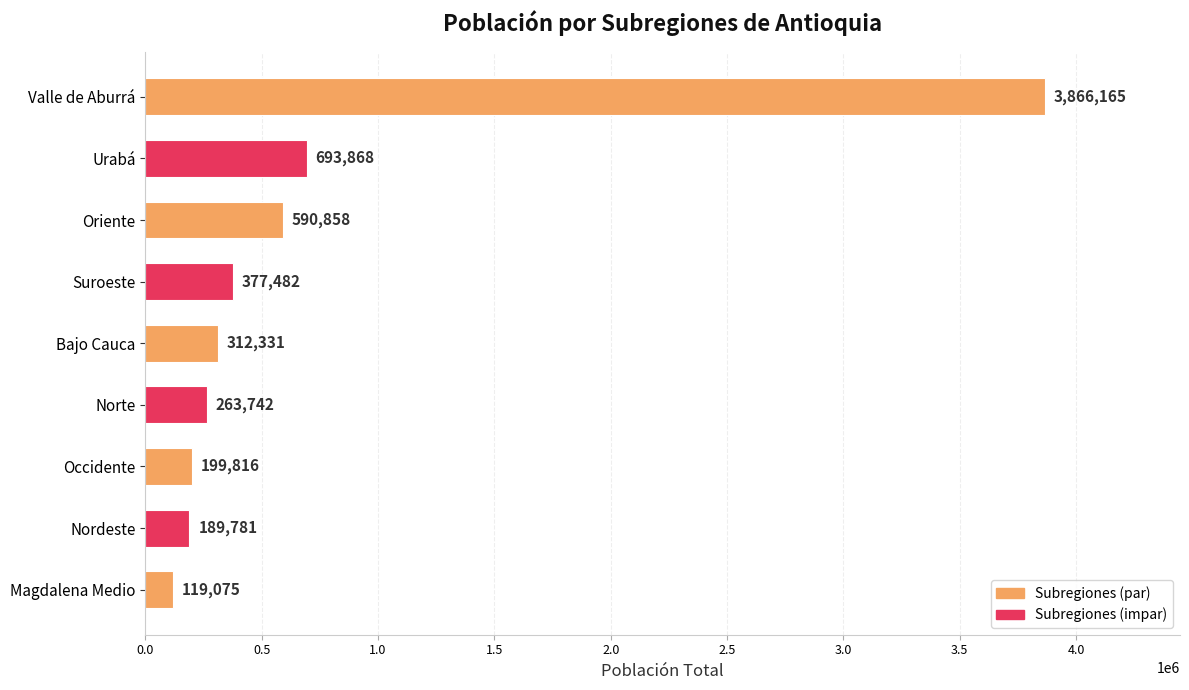

Are the bars grouped side by side (vs. stacked)?

No